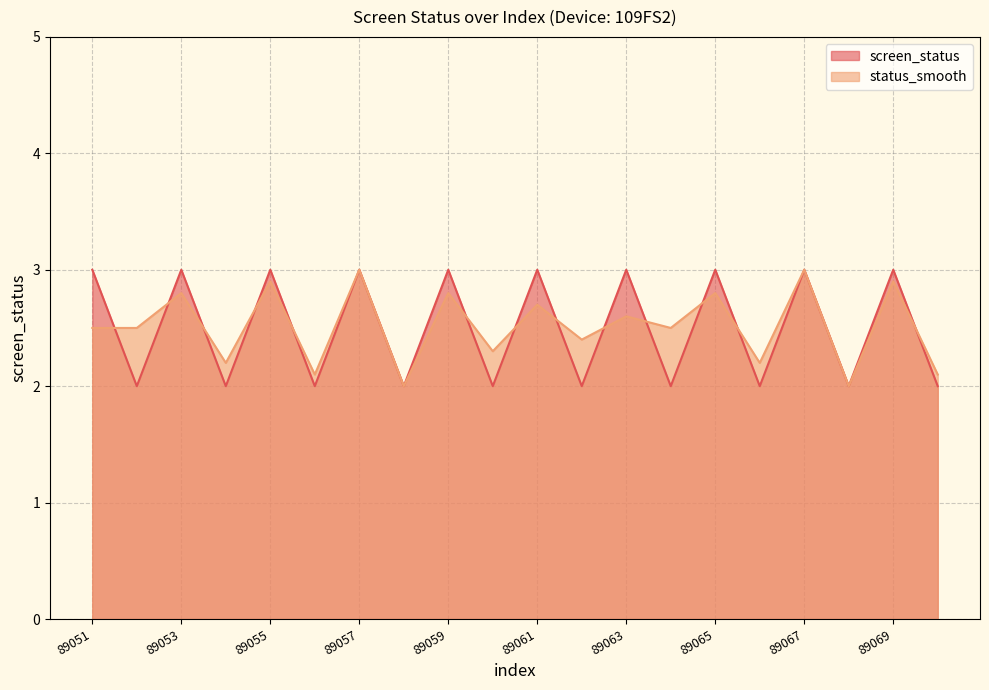

The value of status_smooth at 89068 is 0.8. True or false?

False